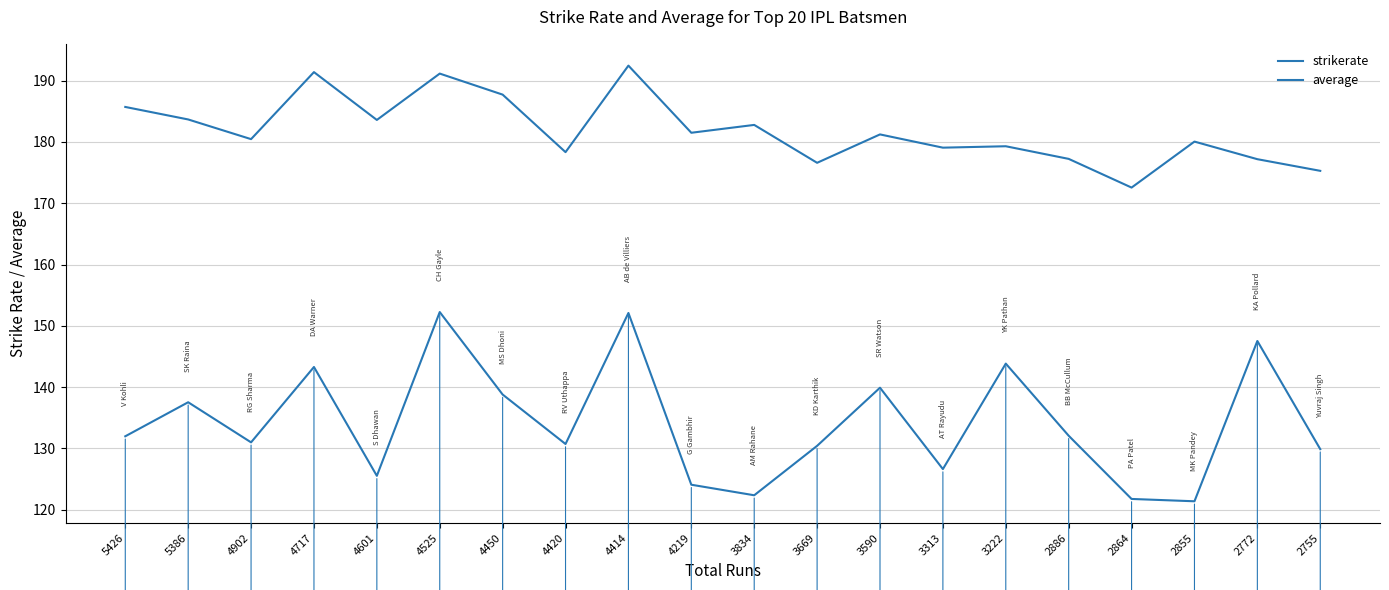

How many lines are shown in the chart?

2